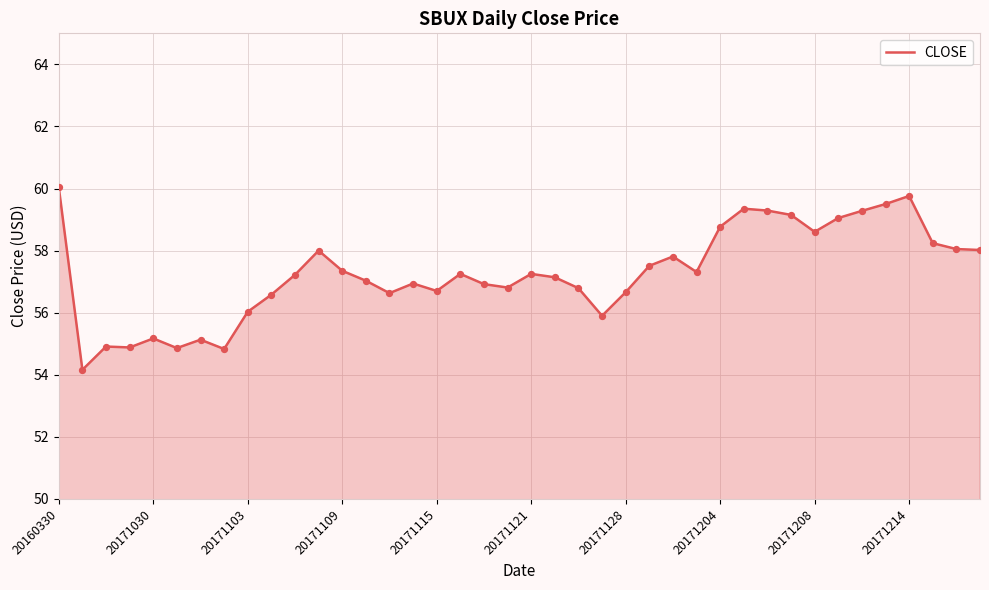

What is the minimum value shown in the chart?

54.2